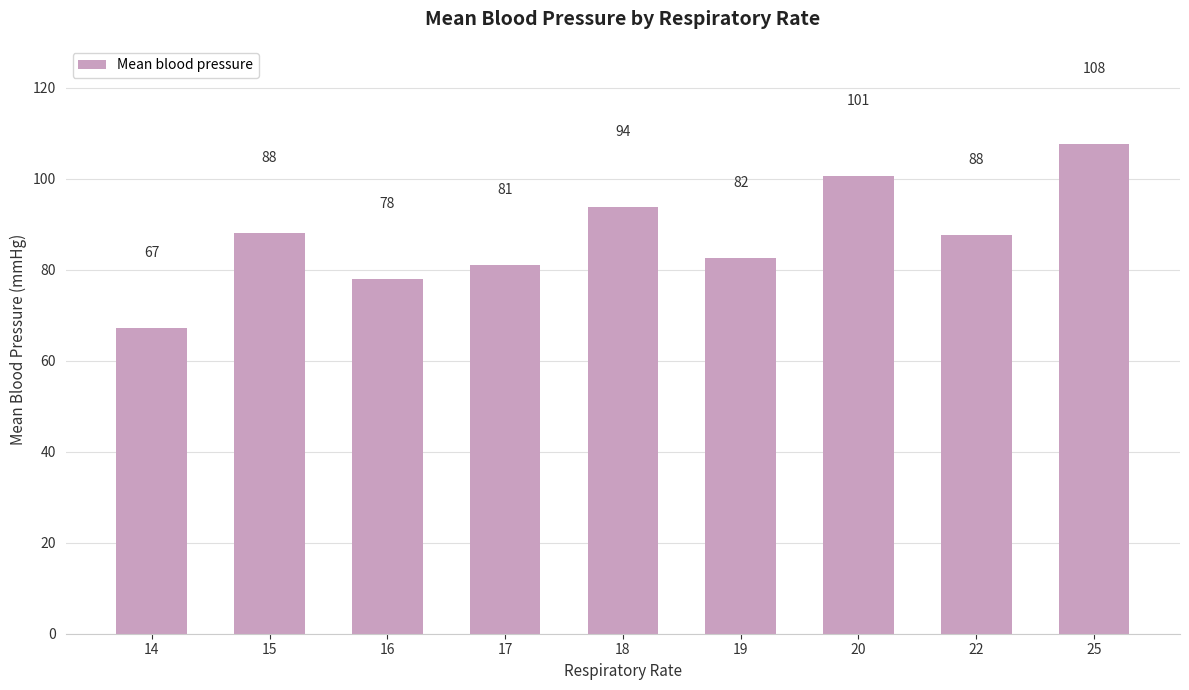

How many categories are shown in the chart?

9